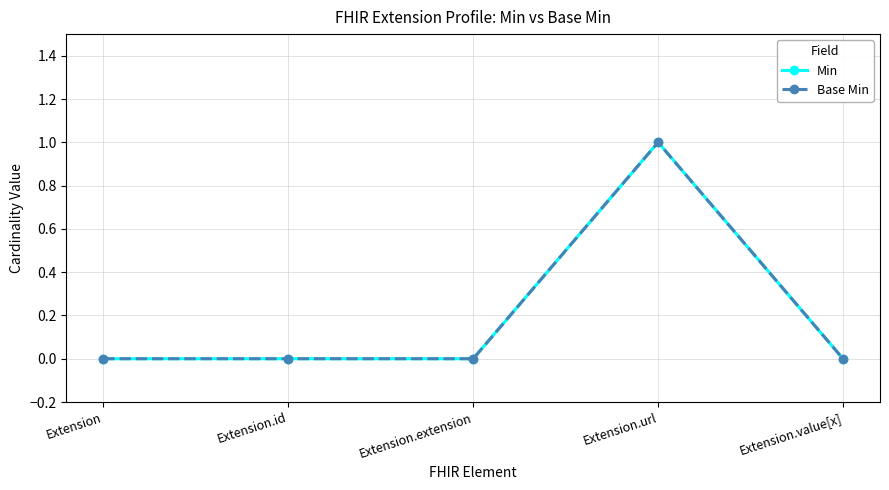

Does the chart display data point markers on the line(s)?

Yes